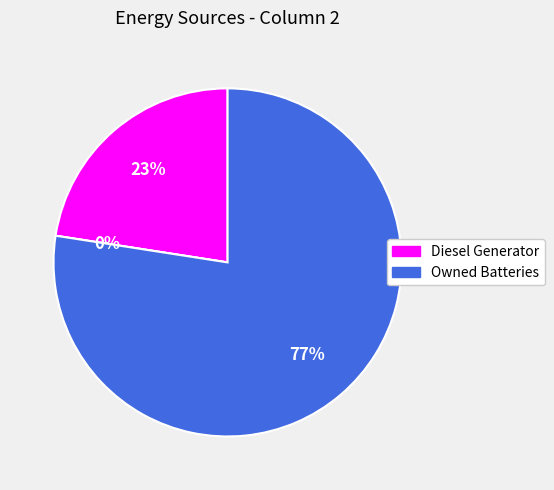

Is it true that Diesel Generator is 16% of the pie?

False